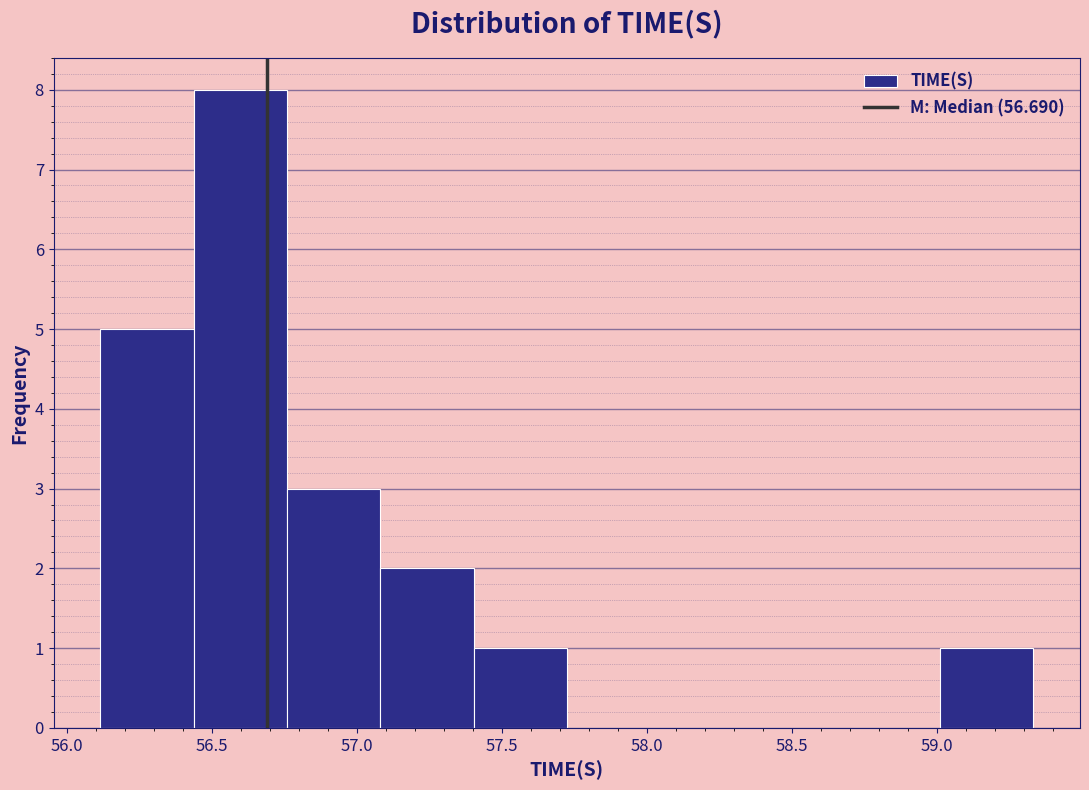

Reading left to right, transcribe this chart: for each bar, give the range it covers on the x-axis and its height. Neither the bar edges nor the heights are printed on the chart, so give them approximately, as read against the axes.

56.10 to 56.45: 5
56.45 to 56.75: 8
56.75 to 57.10: 3
57.10 to 57.40: 2
57.40 to 57.70: 1
57.70 to 58.05: 0
58.05 to 58.35: 0
58.35 to 58.70: 0
58.70 to 59.00: 0
59.00 to 59.35: 1